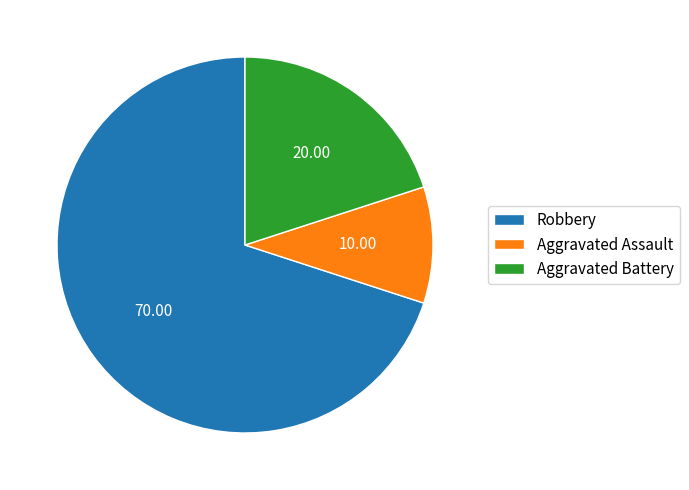

How many segments does this pie chart have?

3